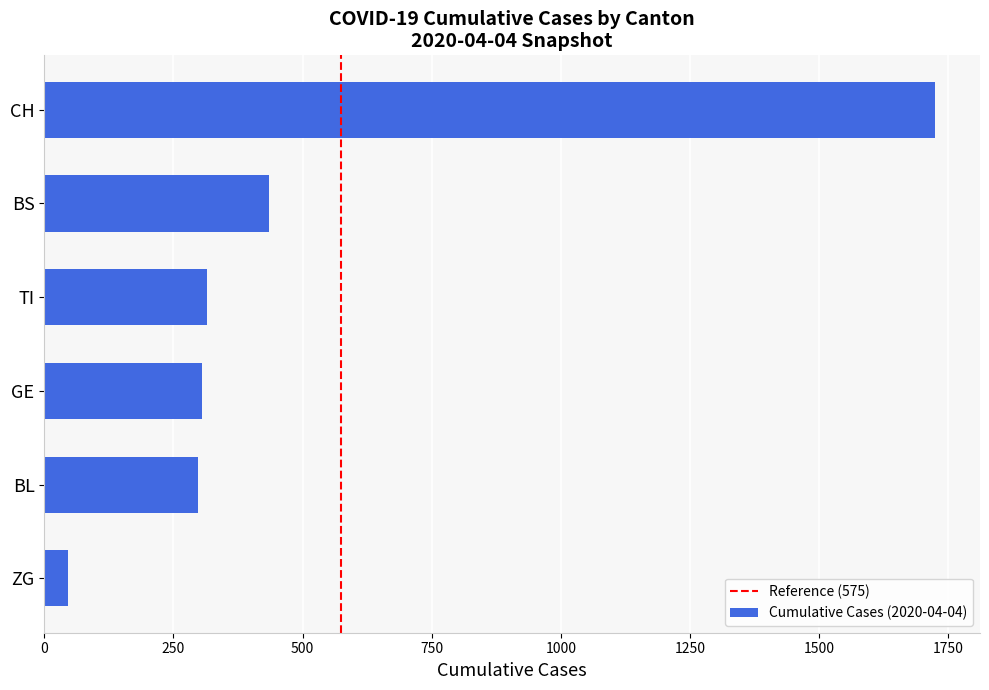

What is the approximate value at GE, to the nearest 100?

300